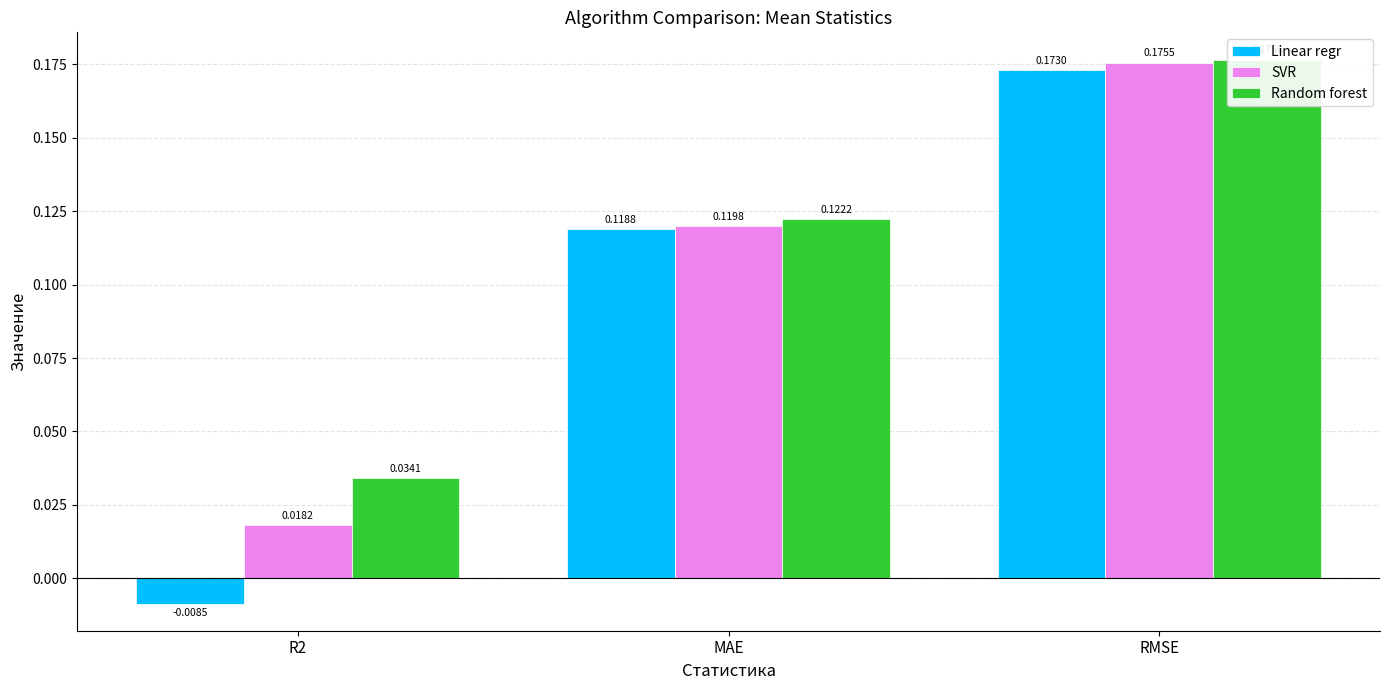

What is the difference between the maximum and minimum values in the SVR series?

0.2